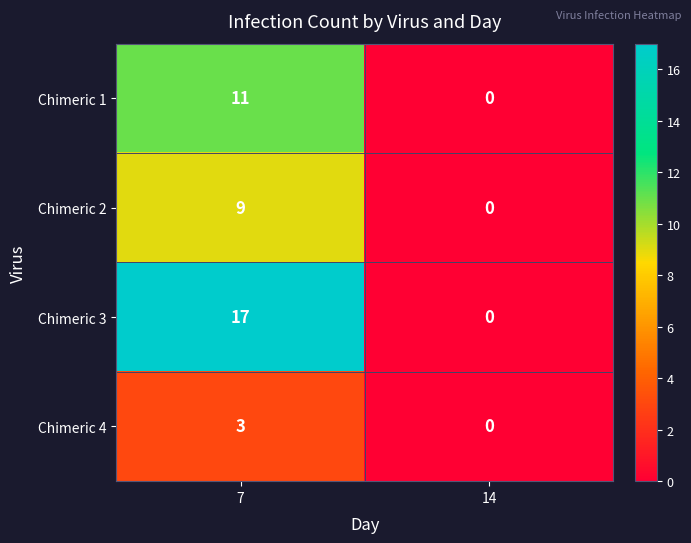

Read the Chimeric 4 value at 7.

3